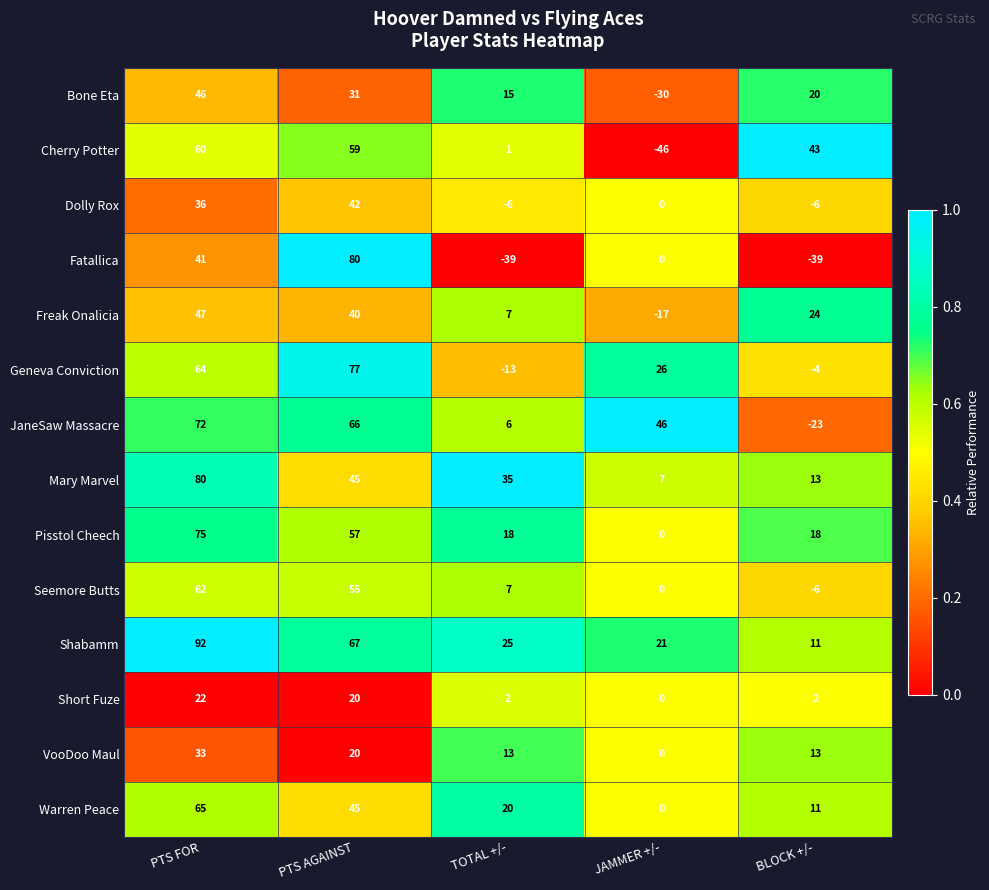

What is the greatest value displayed?

92